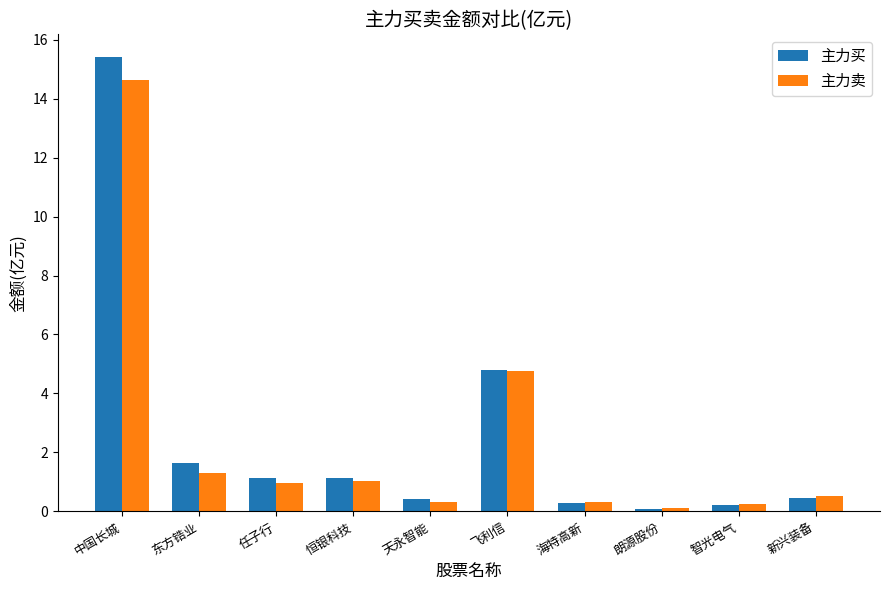

How many bars are there in each group?

2